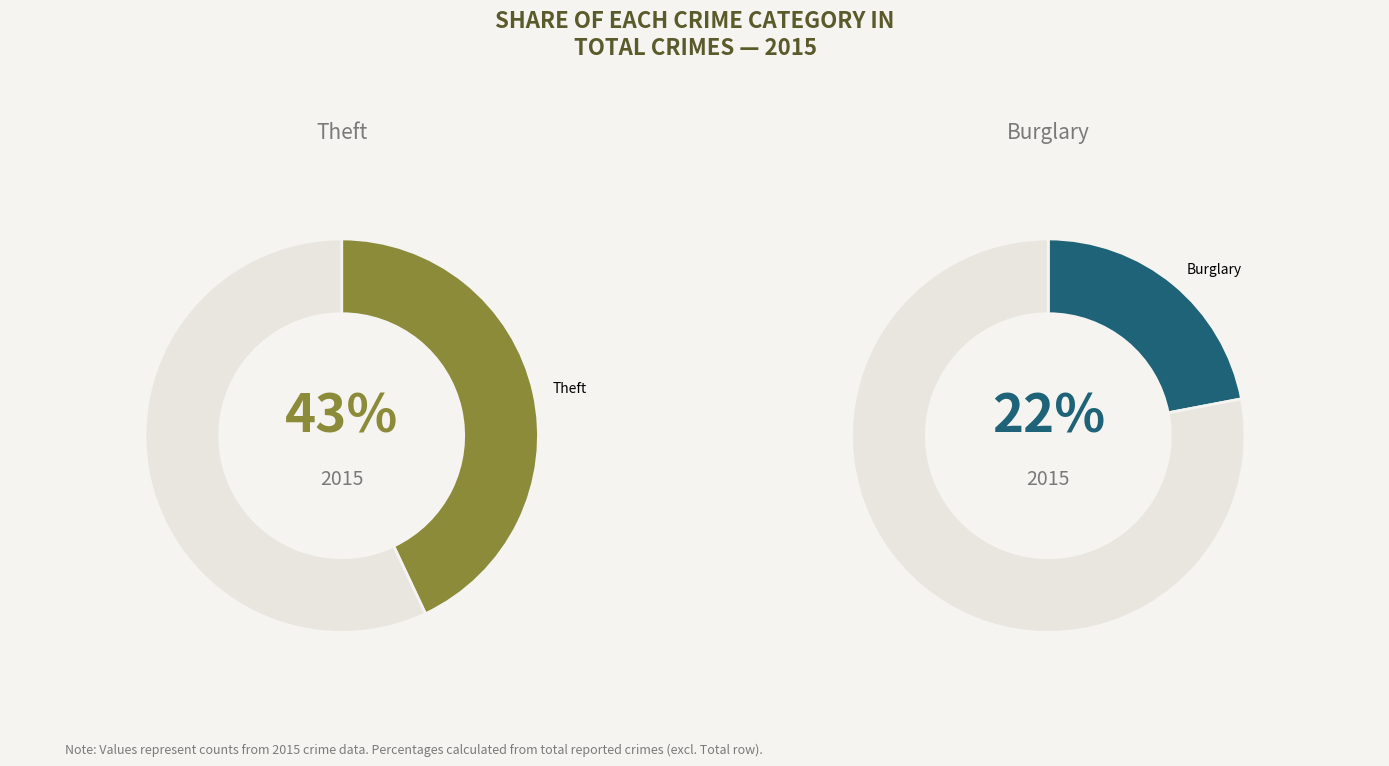

Does Motor Vehicle Theft represent more than half of the total?

No